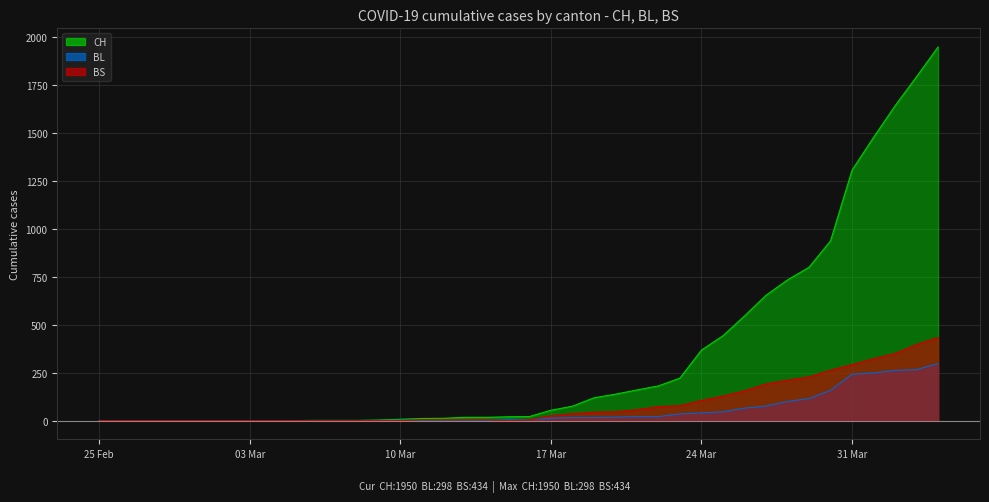

Which series has the widest spread of values?

CH